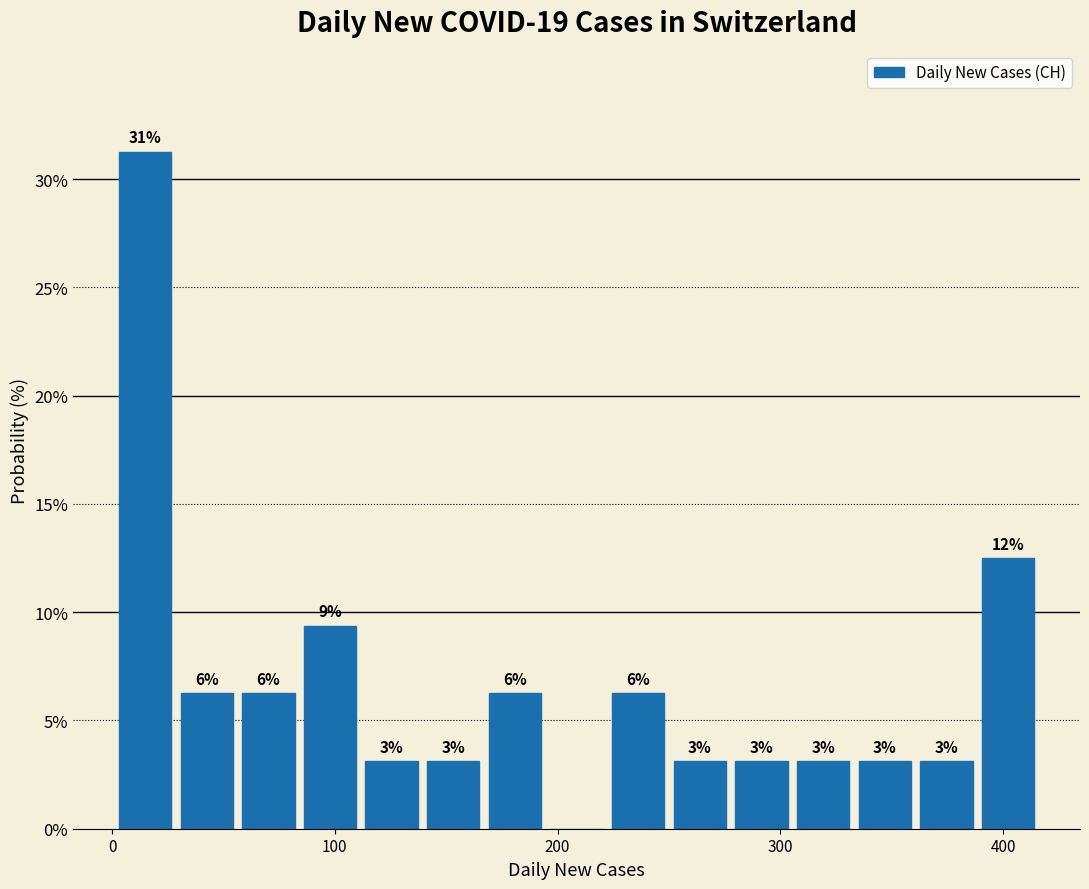

Around what value on the x-axis is the tallest bar? Give the approximate position of its centre, as read against the axis.

10